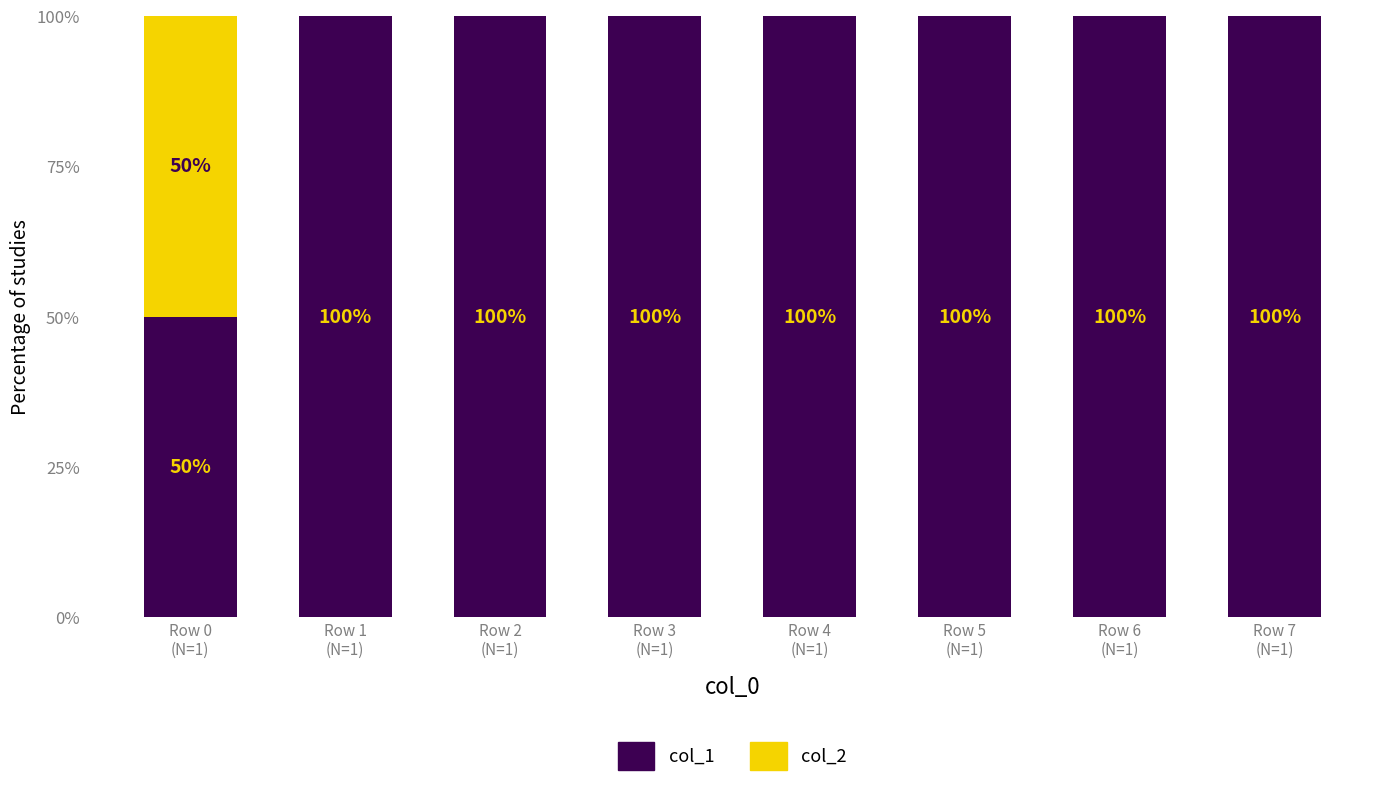

What is the sum of the col_1 values at Row 5
(N=1) and Row 3
(N=1)?

200